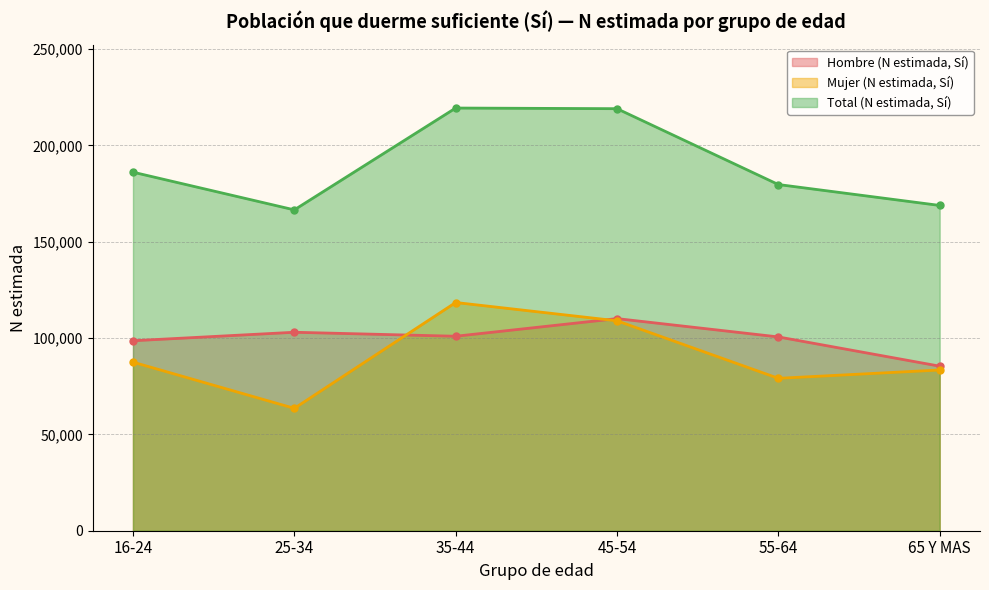

Reading left to right, what are all the values shown in this chart?

Hombre (N estimada, Sí): 98589	102994	100923	110081	100570	85398
Mujer (N estimada, Sí): 87485	63510	118432	108939	79088	83410
Total (N estimada, Sí): 186074	166505	219354	219020	179658	168808